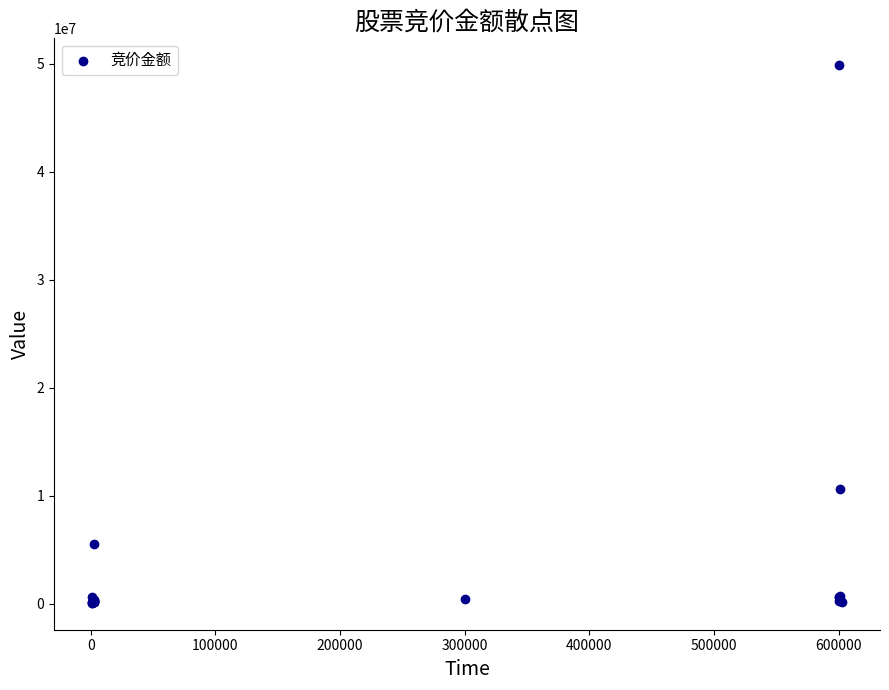

What Y value in the scatter plot is closest to 24982181?

10621200